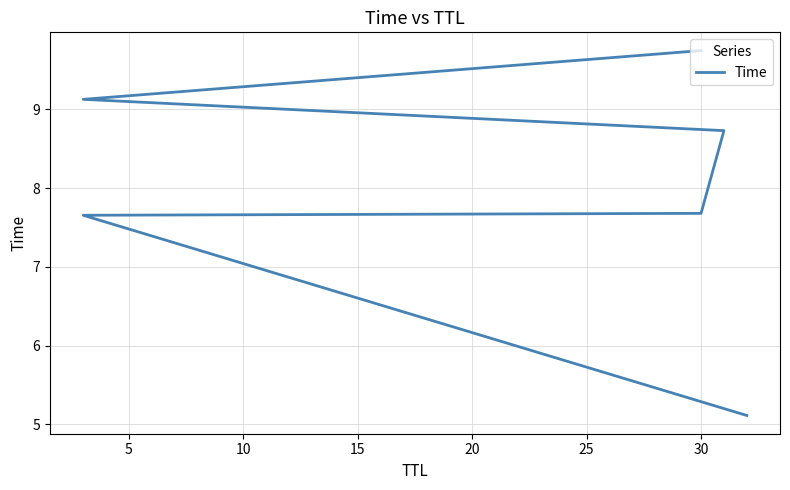

What is the change in value from 5 to 20?

+1.5